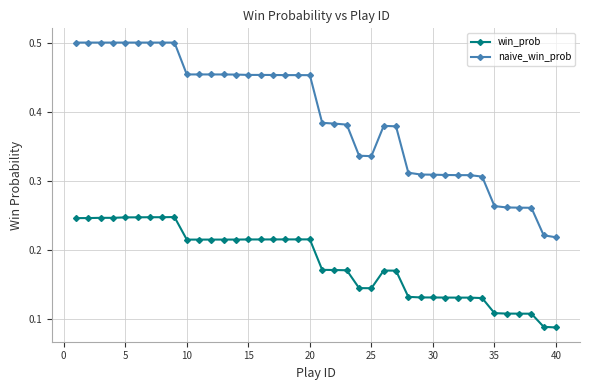

Which series has the largest range (max minus min)?

naive_win_prob